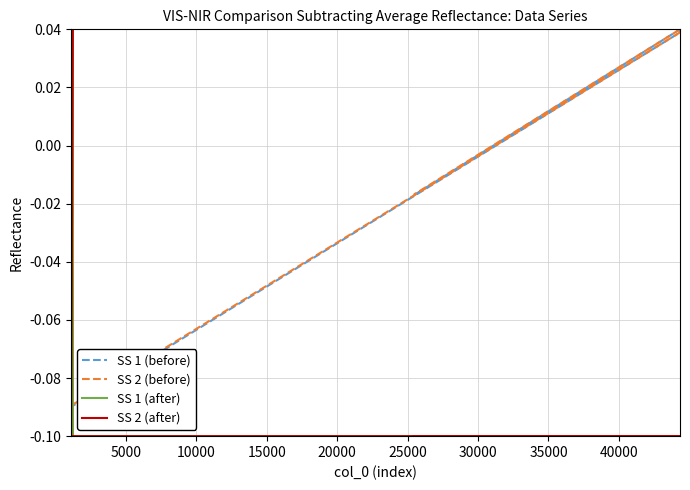

Is this an area chart (filled region under the line)?

No